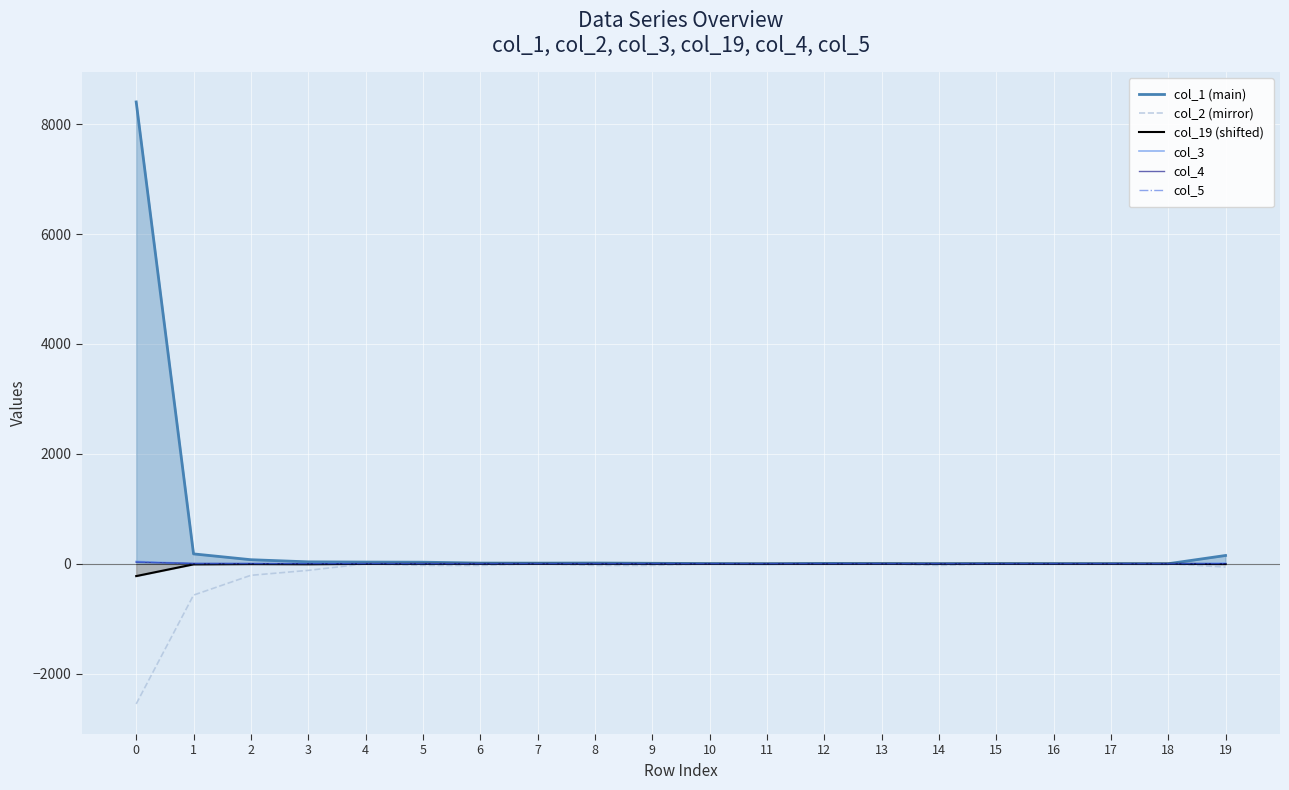

Reading right to left, list all the values displayed in this chart.

col_1 (main): 151.0	1.0	3.0	3.0	4.0	2.0	4.0	7.0	1.0	4.0	9.0	14.0	12.0	13.0	29.0	31.0	35.0	74.0	180.0	8403.0
col_2 (mirror): -60.0	0.0	0.0	0.0	0.0	-30.0	0.0	0.0	0.0	0.0	-30.0	-30.0	0.0	-30.0	-30.0	0.0	-120.0	-210.0	-570.0	-2550.0
col_19 (shifted): -5.6	0.0	-0.8	-0.8	0.0	-0.8	0.0	-1.6	-0.8	-1.6	-1.6	-1.6	-0.8	-1.6	-0.8	-1.6	-8.0	-5.6	-10.4	-224.0
col_3: 14.0	0.0	0.0	0.0	0.0	0.0	0.0	1.0	1.0	0.0	1.0	1.0	0.0	0.0	1.0	4.0	2.0	4.0	5.0	43.0
col_4: 1.0	0.0	0.0	0.0	0.0	0.0	0.0	0.0	0.0	0.0	1.0	2.0	0.0	1.0	1.0	0.0	1.0	4.0	6.0	28.0
col_5: 1.0	0.0	0.0	0.0	0.0	0.0	0.0	0.0	0.0	0.0	1.0	0.0	2.0	0.0	0.0	2.0	2.0	3.0	1.0	32.0